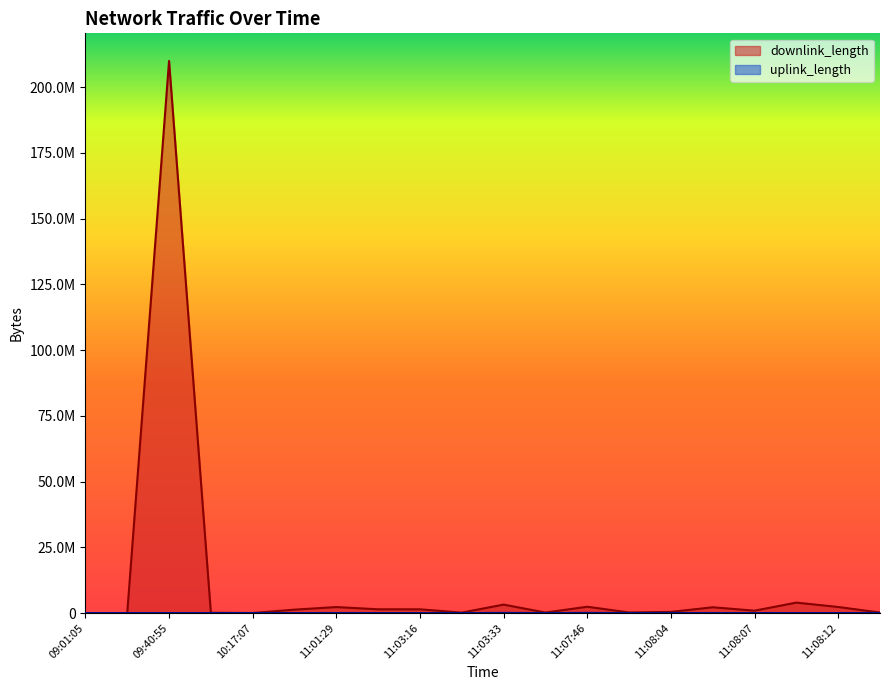

True or false: uplink_length and downlink_length cross at least once.

True